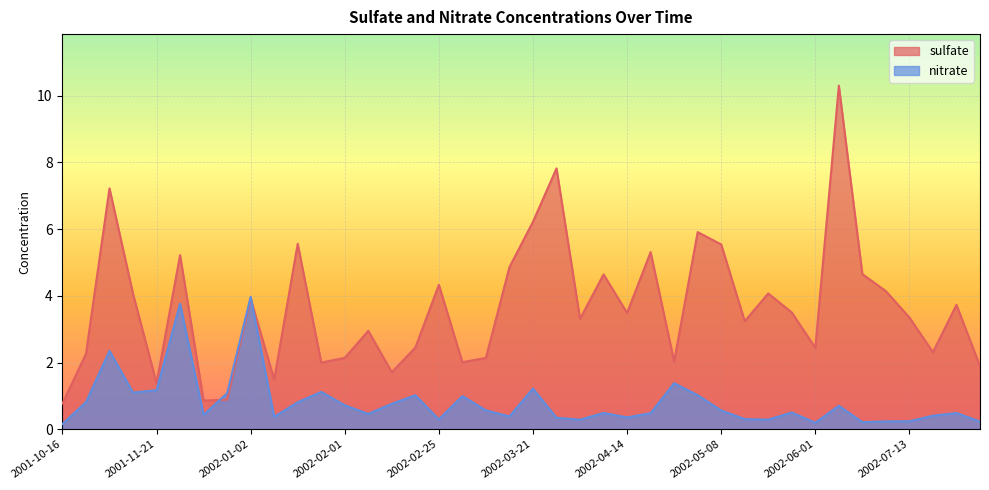

True or false: sulfate has more than 2 interior local peaks.

True